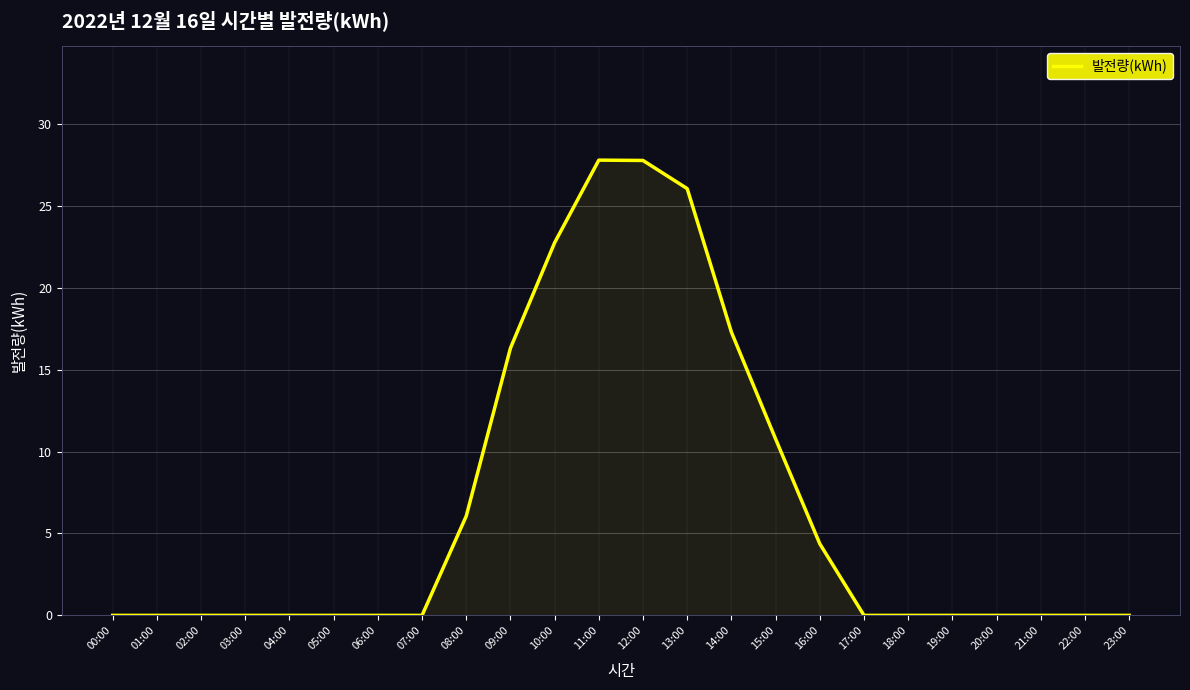

The value at 20:00 is 0.0. True or false?

True